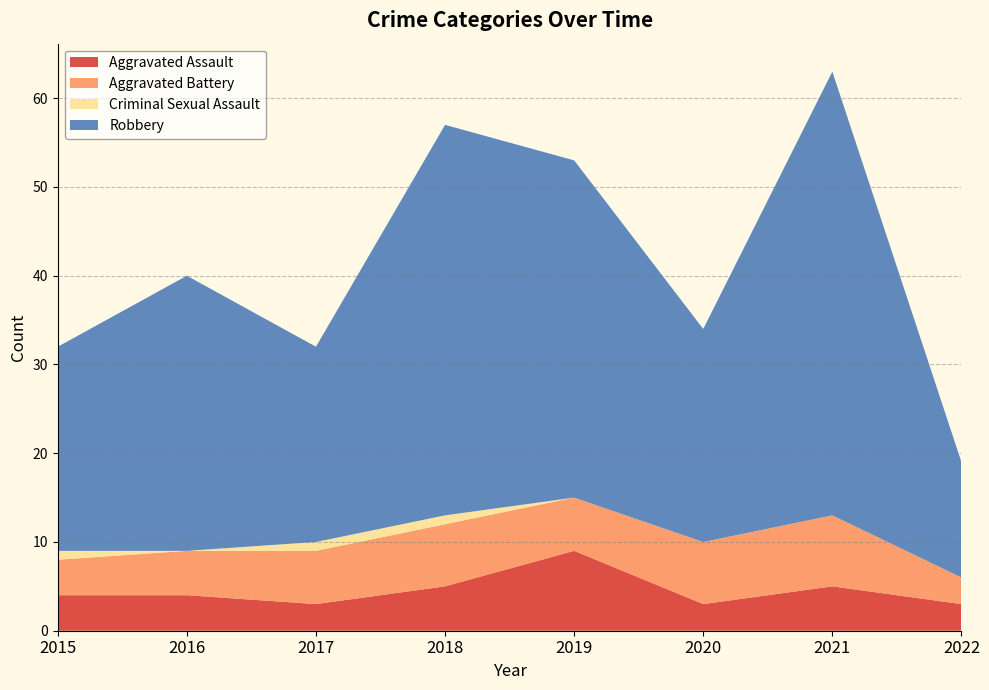

Reading left to right, list all the values displayed in this chart.

Aggravated Assault: 2015=4	2016=4	2017=3	2018=5	2019=9	2020=3	2021=5	2022=3
Aggravated Battery: 2015=4	2016=5	2017=6	2018=7	2019=6	2020=7	2021=8	2022=3
Criminal Sexual Assault: 2015=1	2016=0	2017=1	2018=1	2019=0	2020=0	2021=0	2022=0
Robbery: 2015=23	2016=31	2017=22	2018=44	2019=38	2020=24	2021=50	2022=13